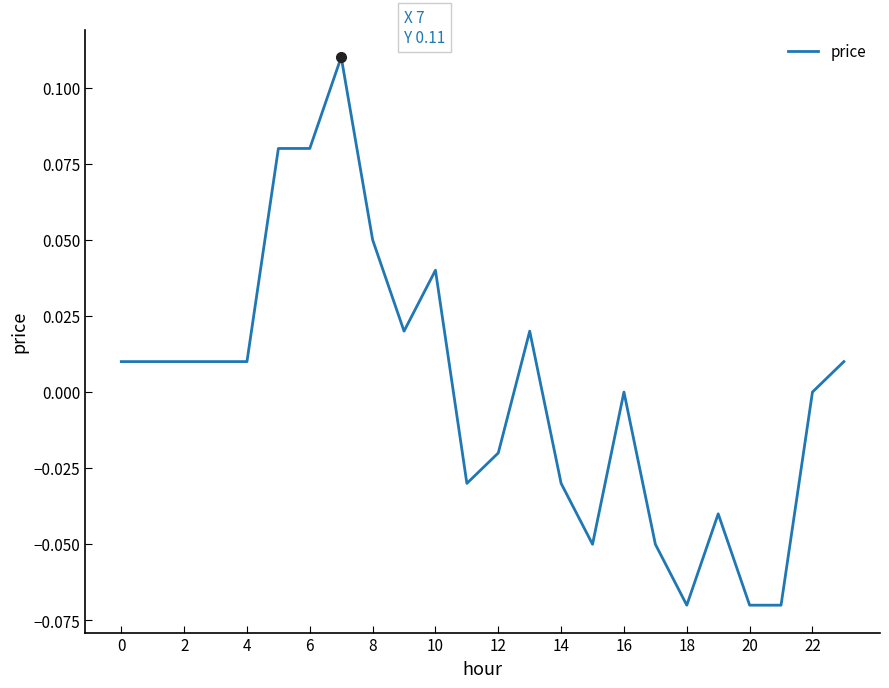

How many lines are shown in the chart?

1